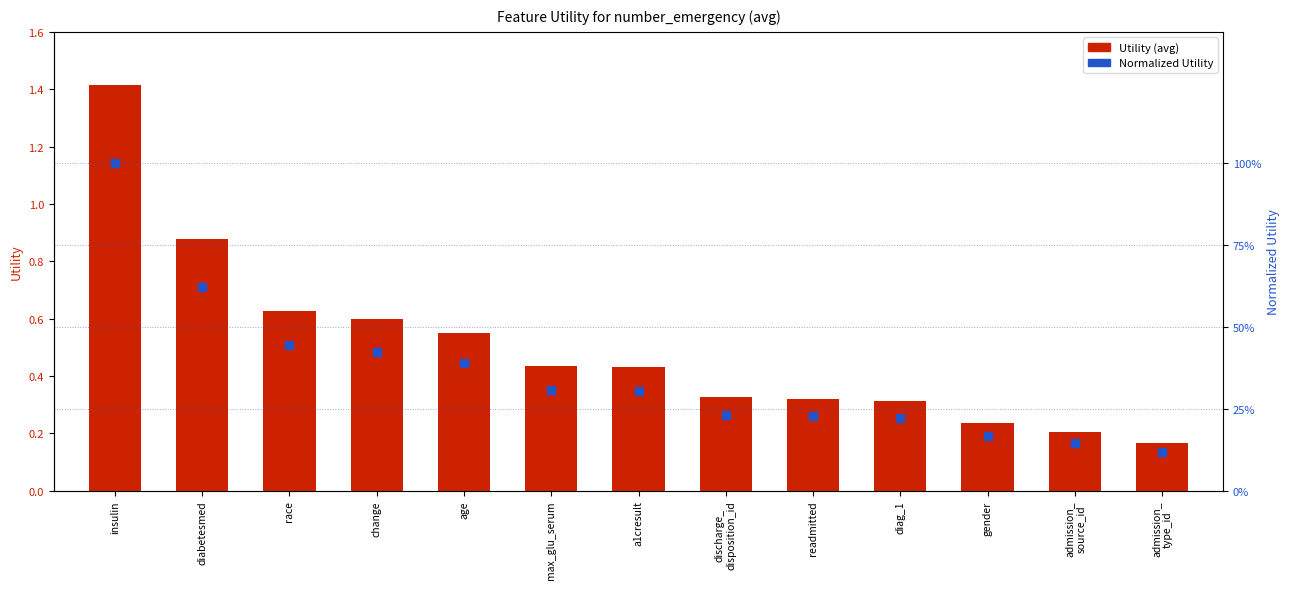

At which category is the sum across all series the highest?

insulin